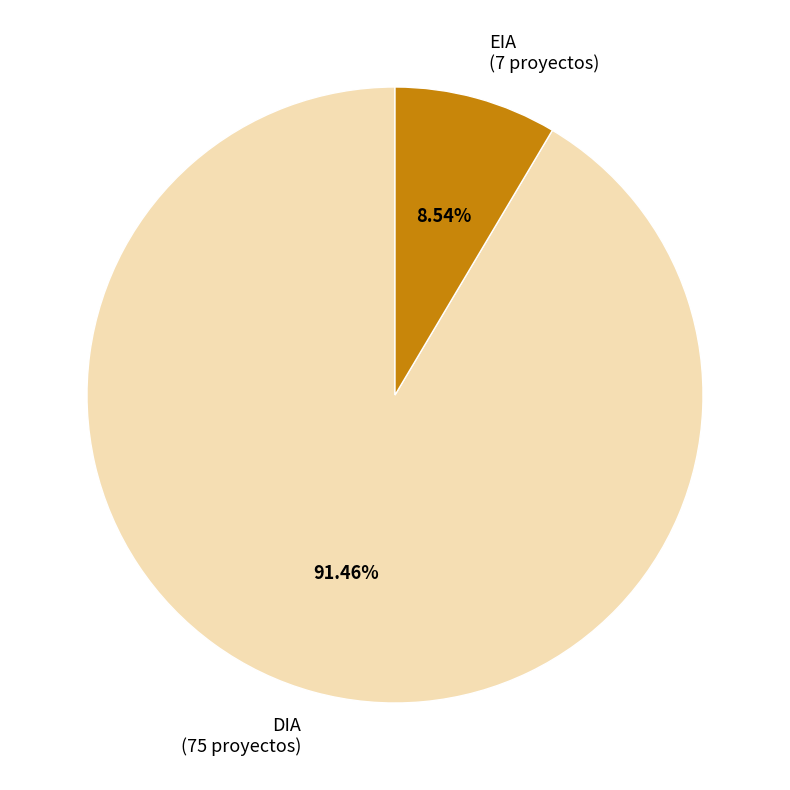

Combined, do DIA and EIA account for over 50%?

Yes